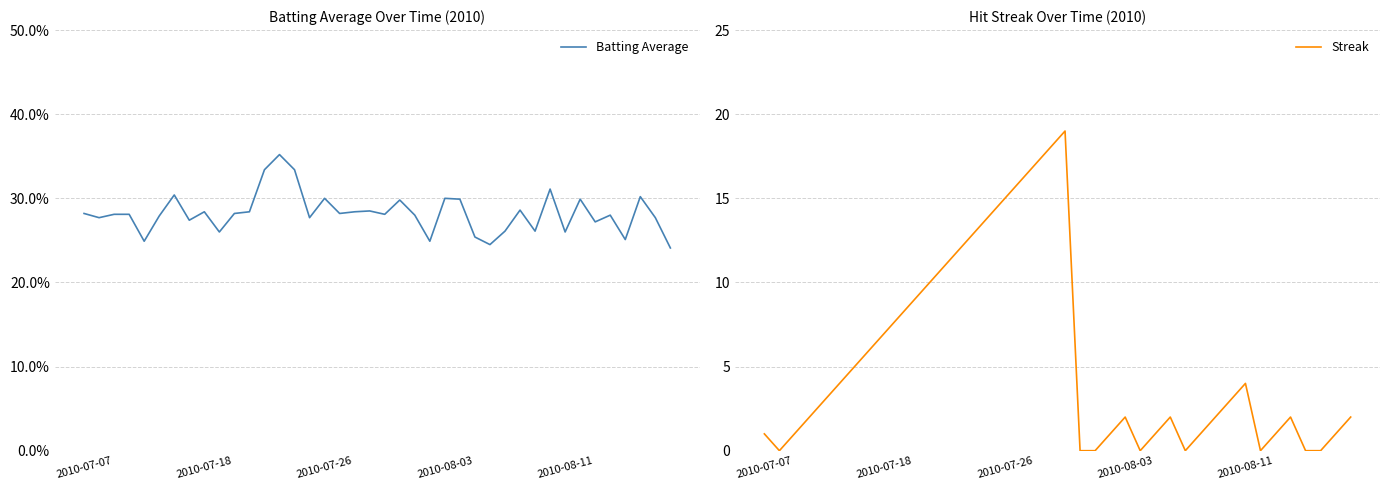

Reading left to right, what are all the values shown in this chart?

Batting Average: 0.3	0.3	0.3	0.3	0.2	0.3	0.3	0.3	0.3	0.3	0.3	0.3	0.3	0.4	0.3	0.3	0.3	0.3	0.3	0.3	0.3	0.3	0.3	0.2	0.3	0.3	0.3	0.2	0.3	0.3	0.3	0.3	0.3	0.3	0.3	0.3	0.3	0.3	0.3	0.2
Streak: 1.0	0.0	1.0	2.0	3.0	4.0	5.0	6.0	7.0	8.0	9.0	10.0	11.0	12.0	13.0	14.0	15.0	16.0	17.0	18.0	19.0	0.0	0.0	1.0	2.0	0.0	1.0	2.0	0.0	1.0	2.0	3.0	4.0	0.0	1.0	2.0	0.0	0.0	1.0	2.0